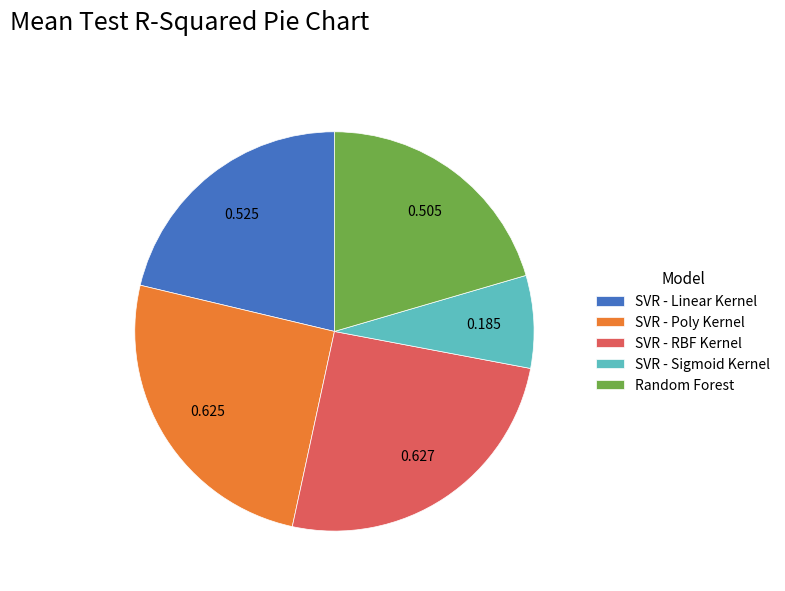

What is the smallest slice in the pie chart?

SVR - Sigmoid Kernel